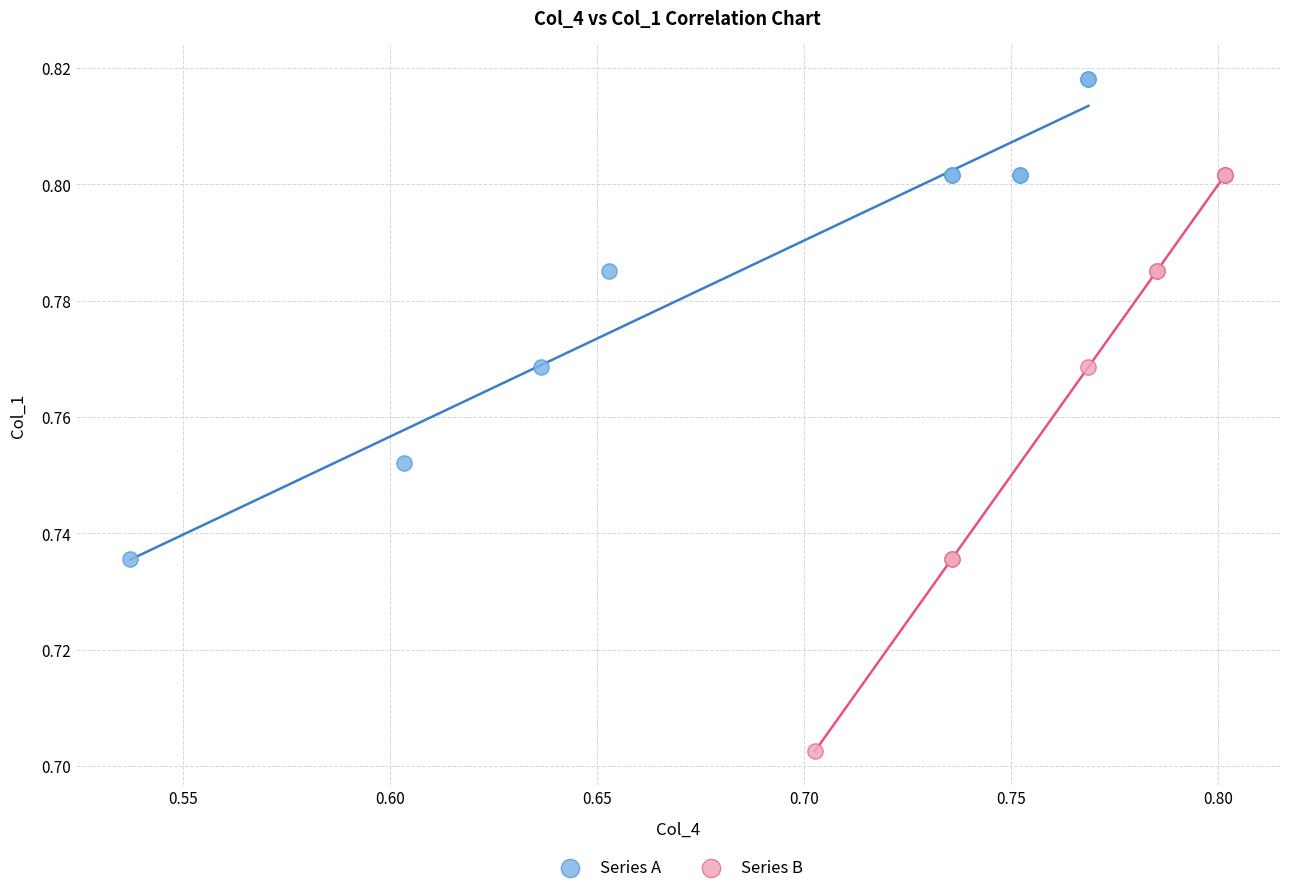

What are all the series names shown in the legend?

Series A, Series B